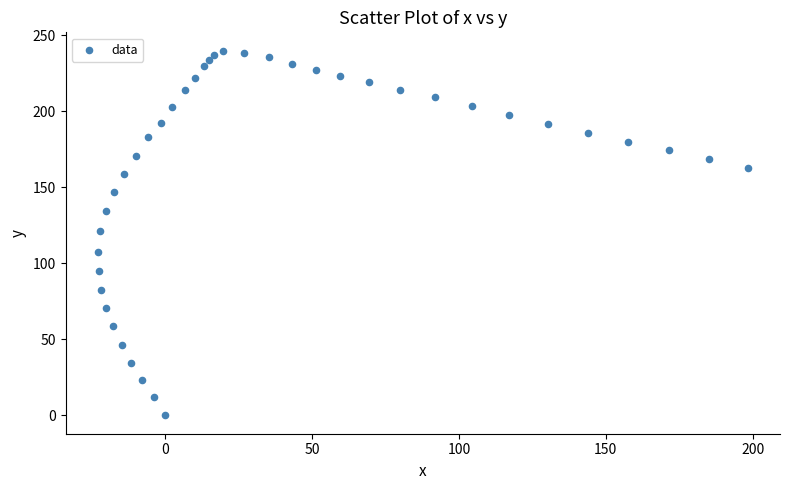

What is the range of X values (max minus min)?

221.0